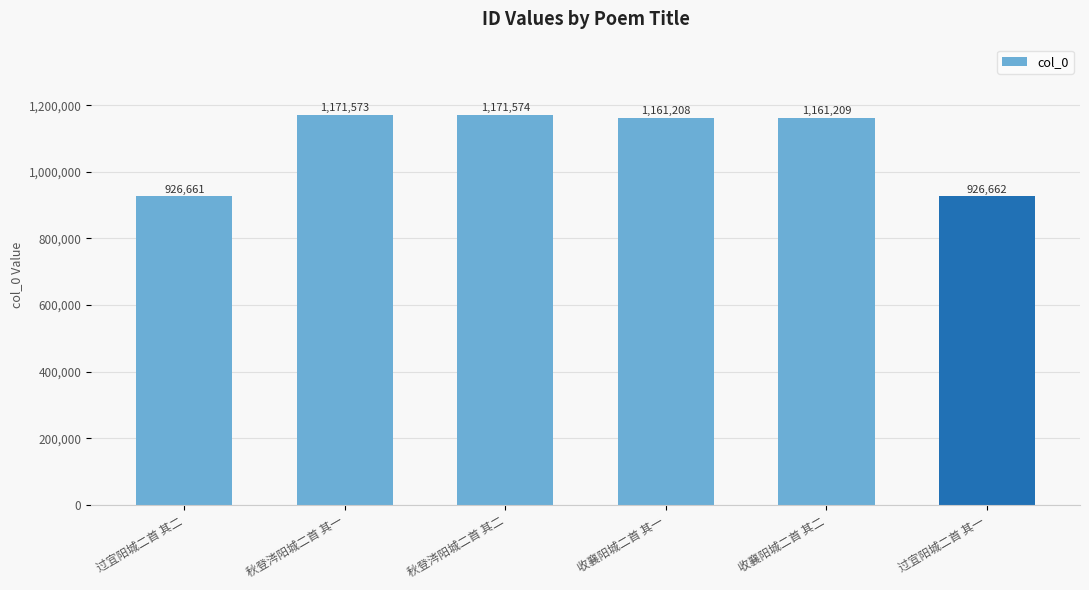

Which has a higher value, 过宜阳城二首 其二 or 收襄阳城二首 其二?

收襄阳城二首 其二